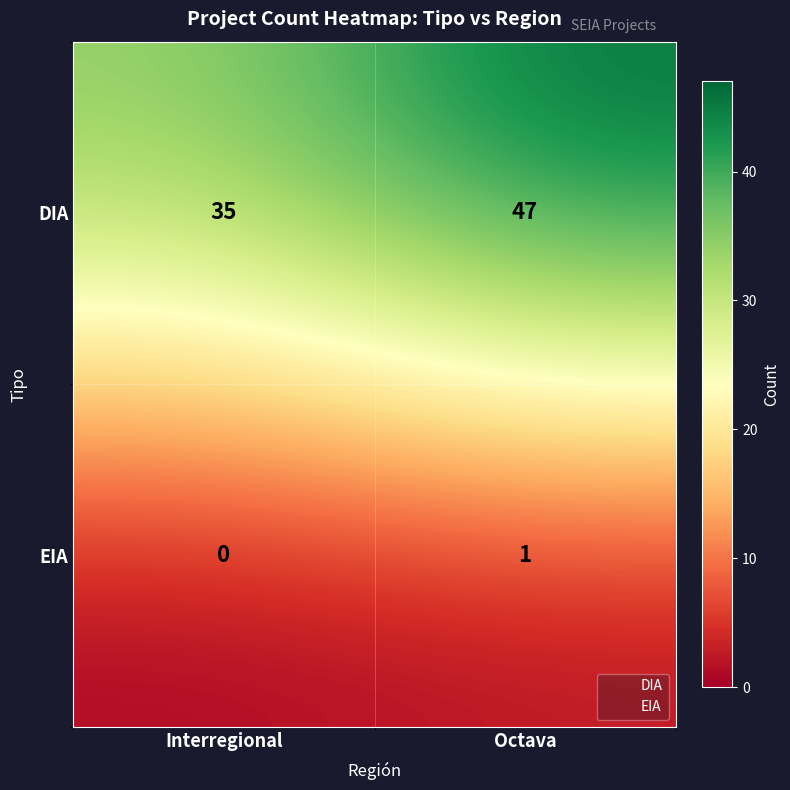

What is the average value of the DIA series?

41